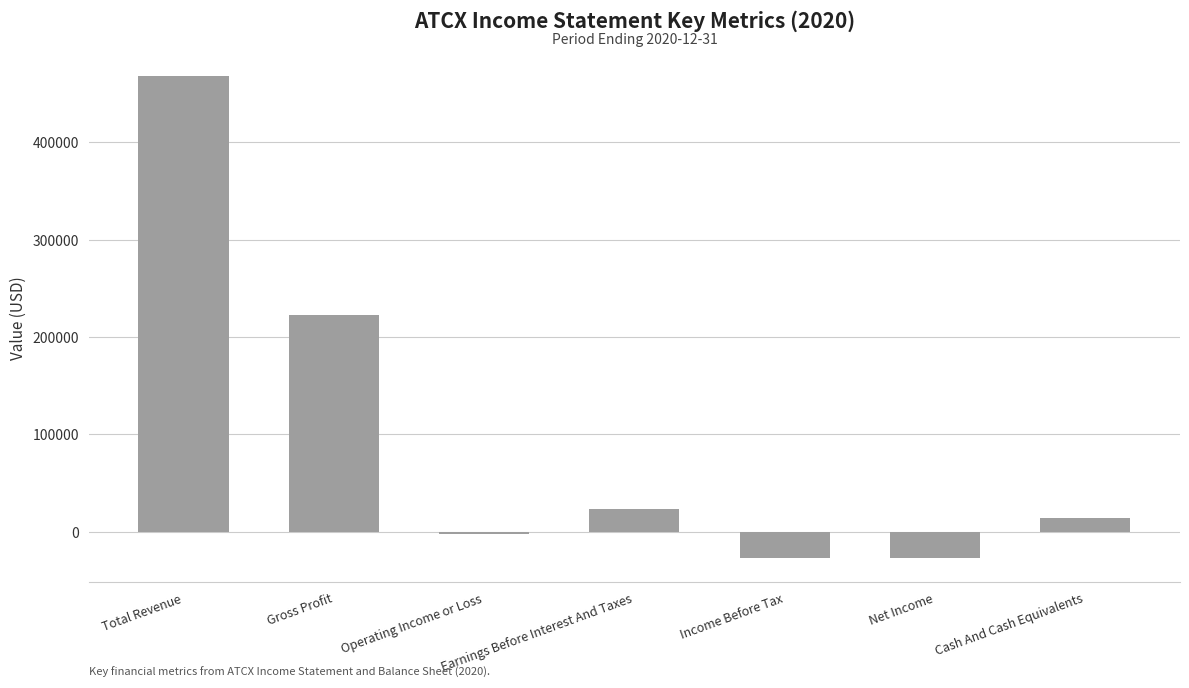

Where does the data first go above 14100?

Total Revenue